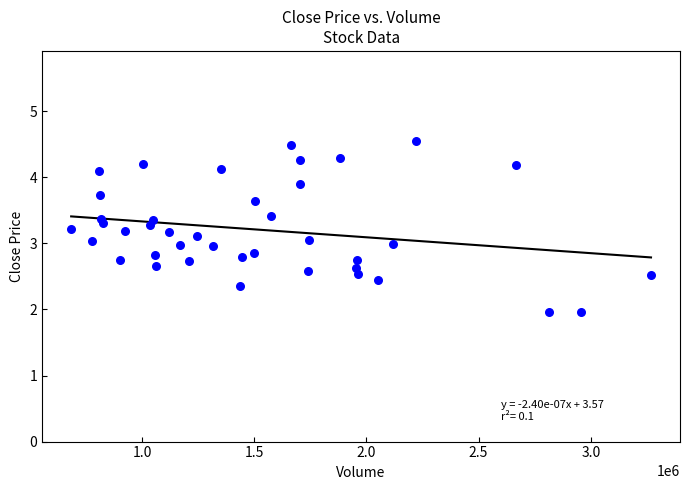

What is the range of Y values (max minus min)?

2.6